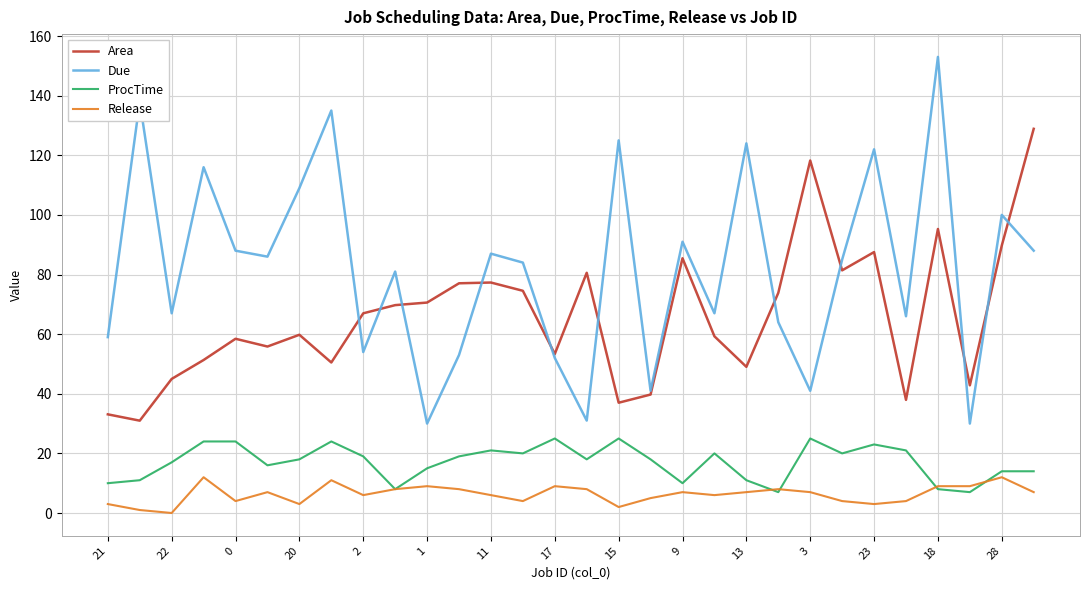

True or false: ProcTime and Area cross at least once.

False